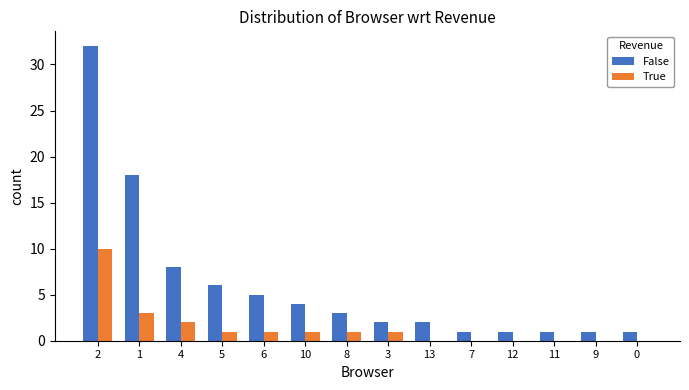

Between 2 and 5, which series saw the biggest shift?

False